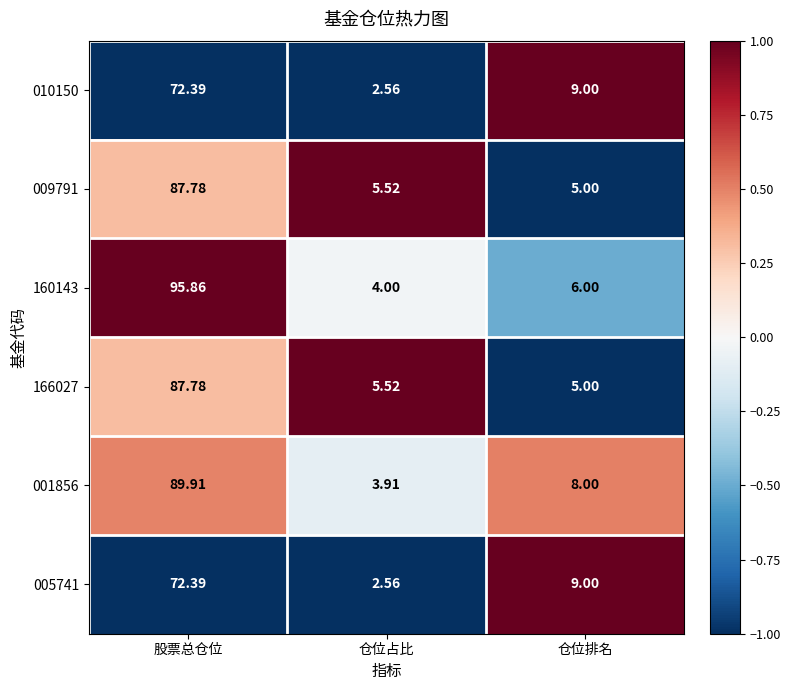

Which series has the widest spread of values?

160143